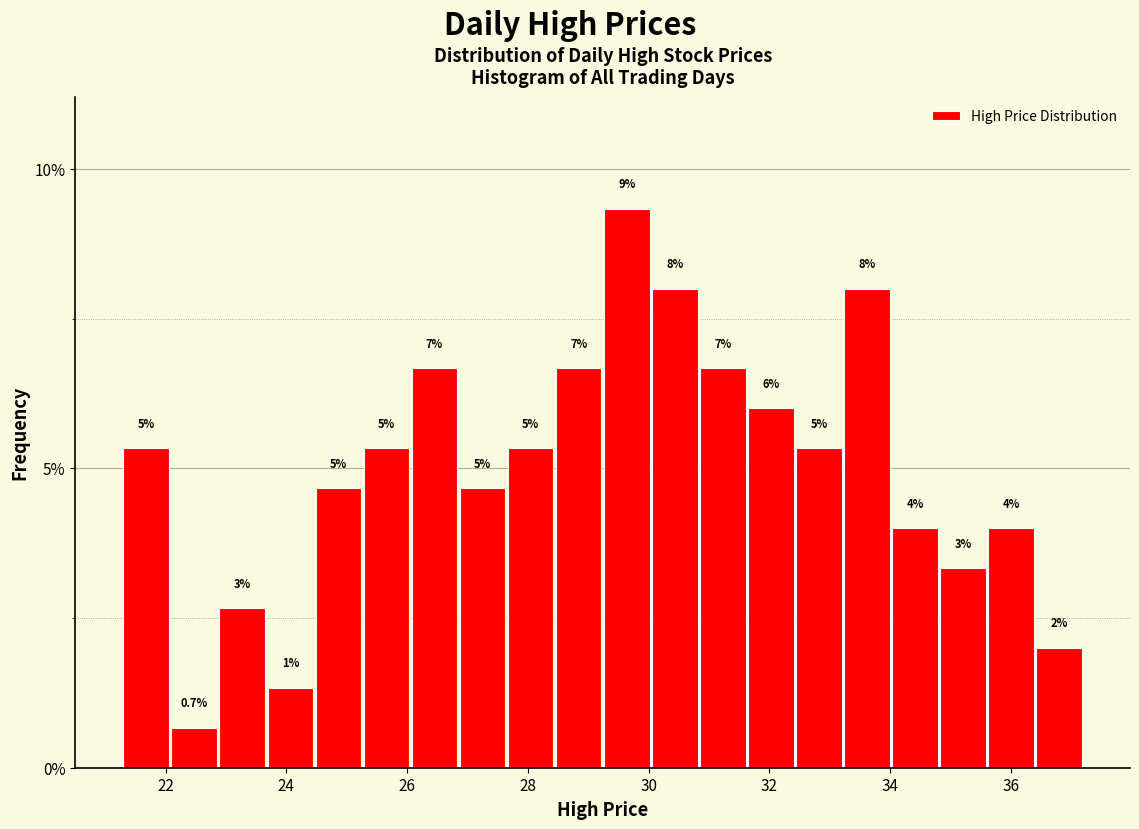

Read against the x-axis, roughly where is the centre of the tallest bar?

29.6